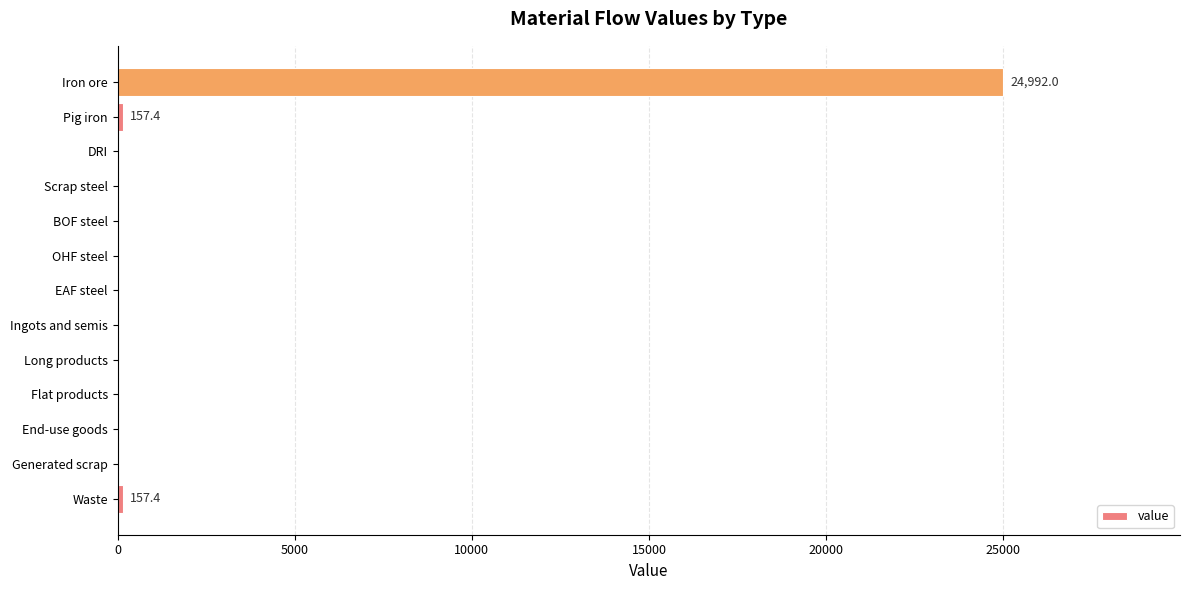

Count the number of categories in the chart.

13